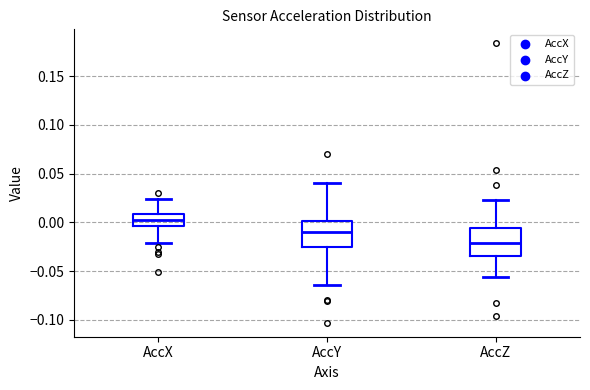

Which box's median line is the lowest?

AccZ